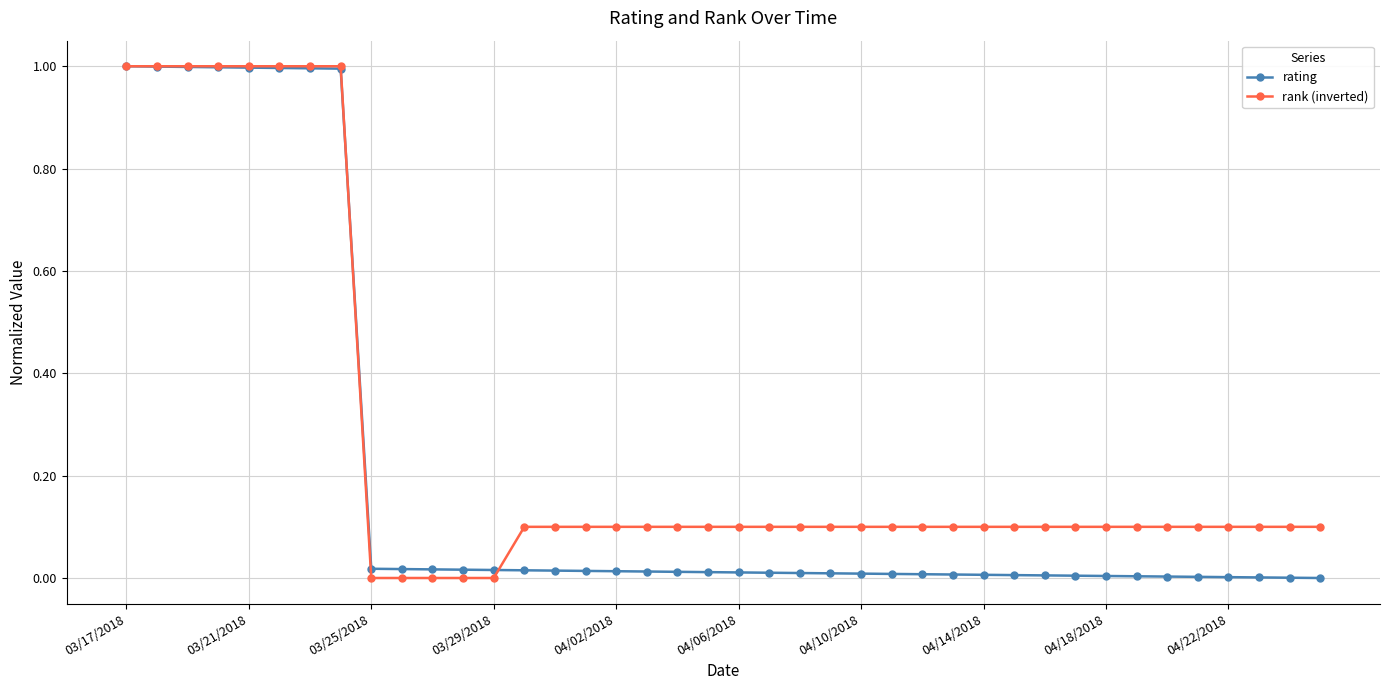

What is the maximum value for rating?

1.0